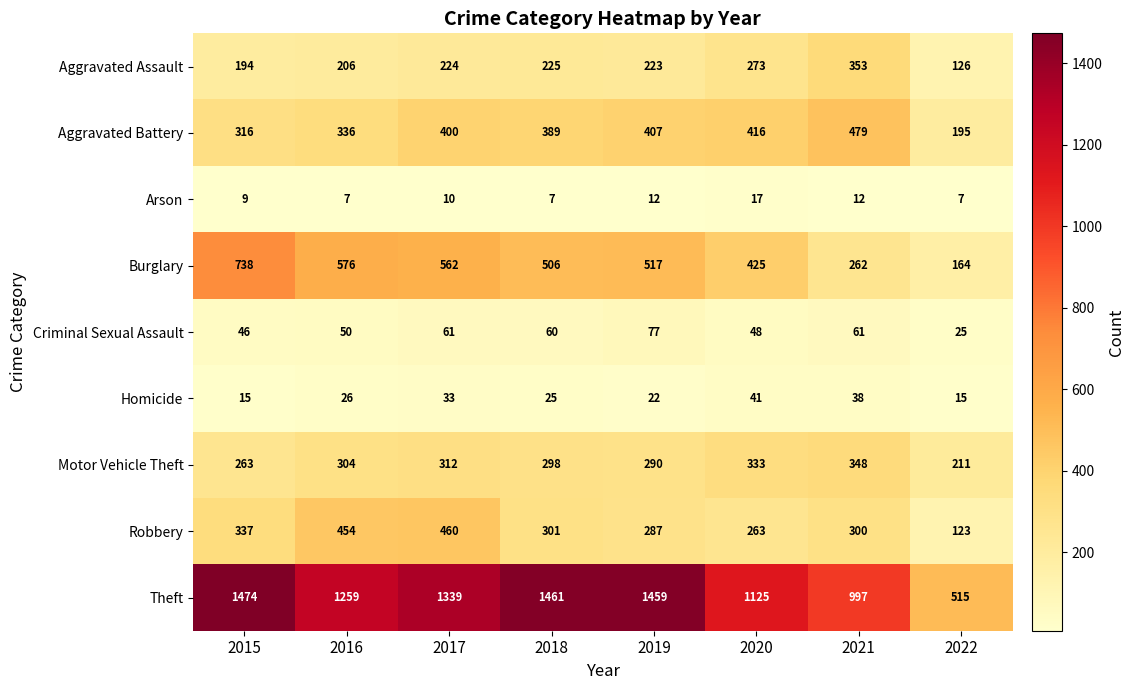

Rank the series by their maximum value, from highest to lowest.

Theft, Burglary, Aggravated Battery, Robbery, Aggravated Assault, Motor Vehicle Theft, Criminal Sexual Assault, Homicide, Arson